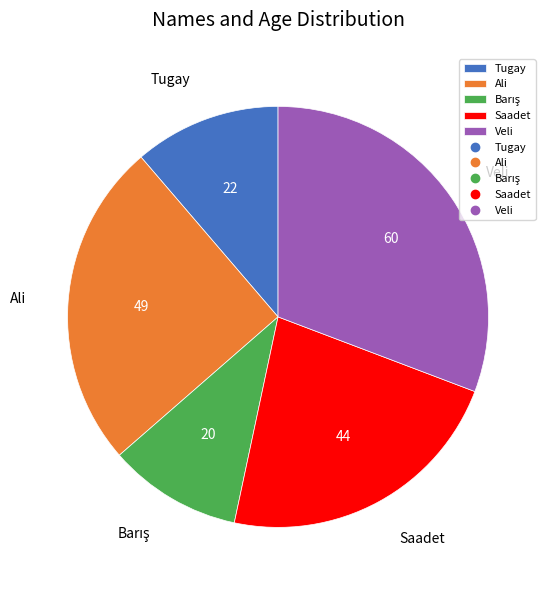

Is there a majority slice in this chart?

No